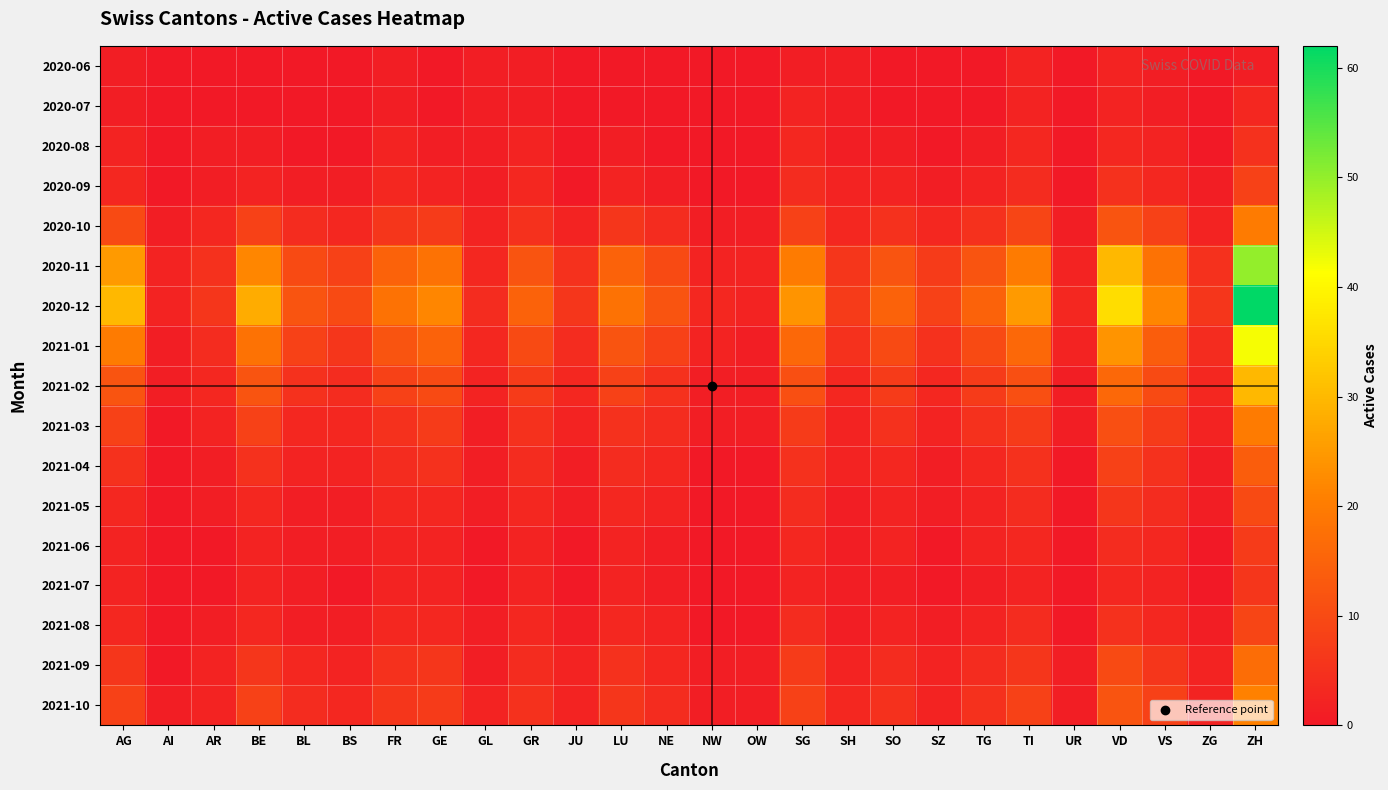

Between SH and VD, which series saw the biggest shift?

2020-12